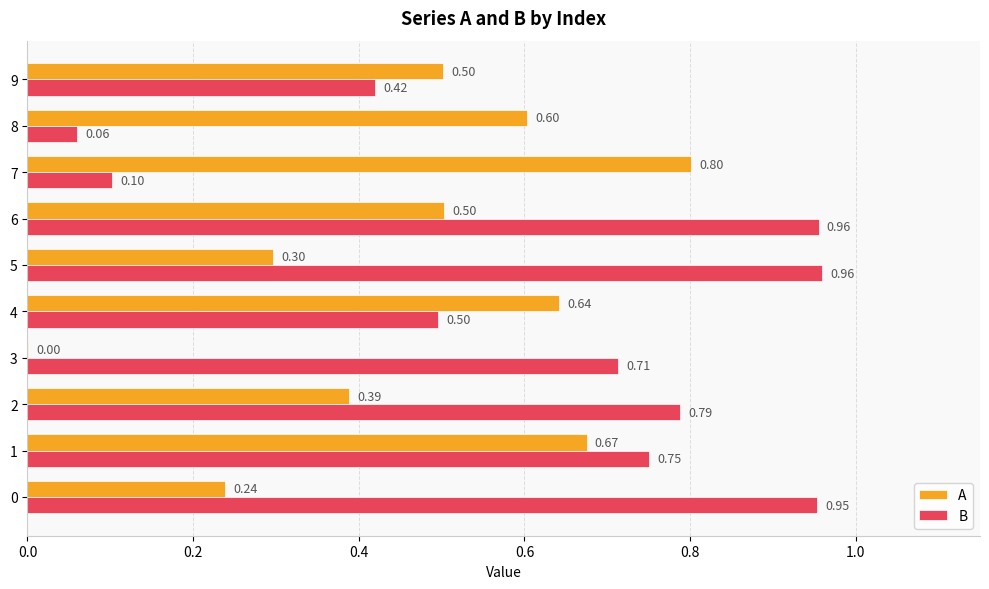

What are all the series names shown in the legend?

A, B